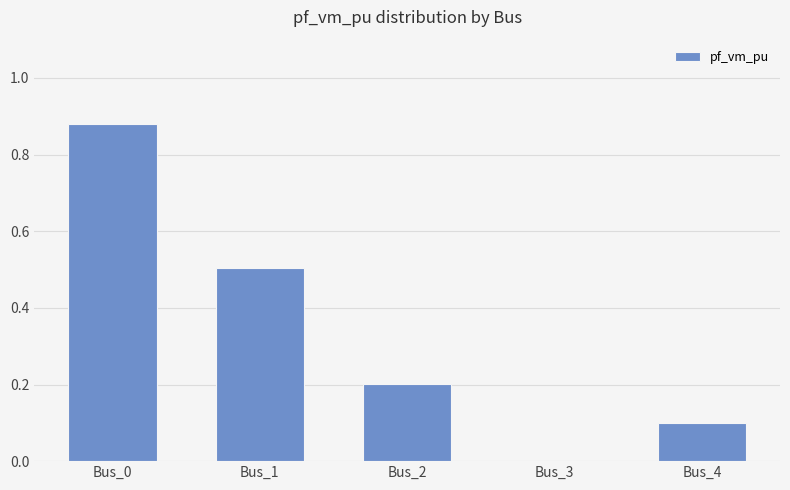

True or false: the data shows 0.1 at Bus_2.

False